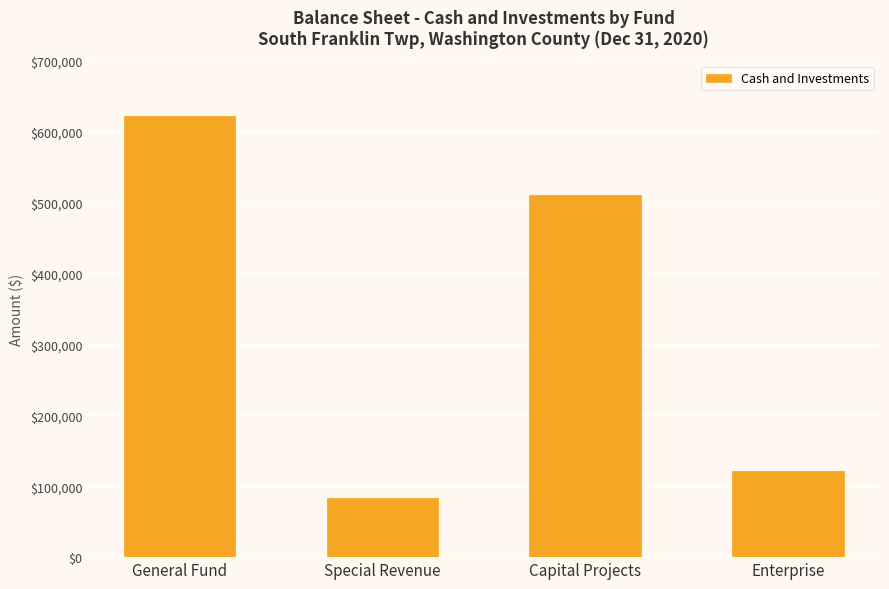

Where is the data nearest to the value 352771?

Capital Projects